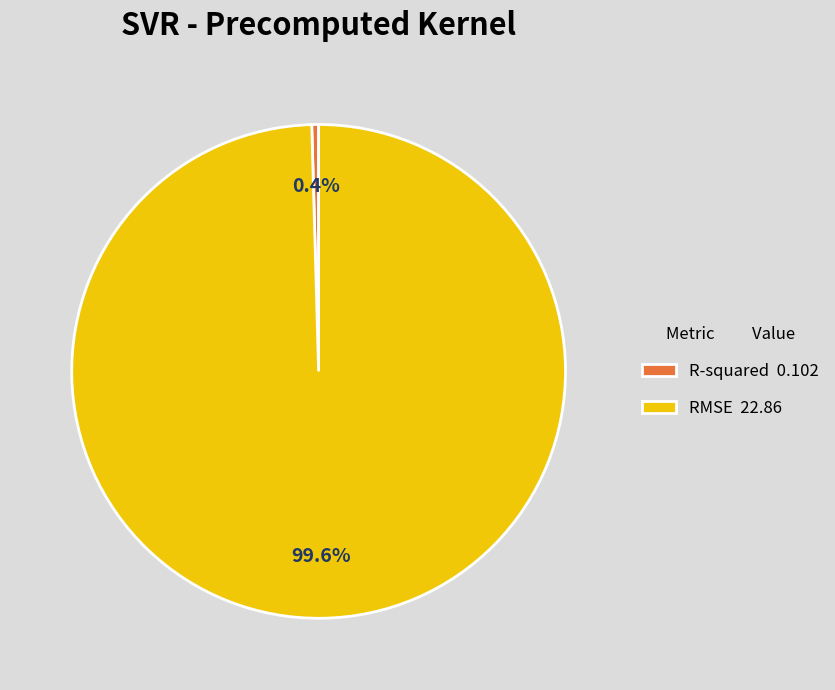

How many slices are in this pie chart?

2